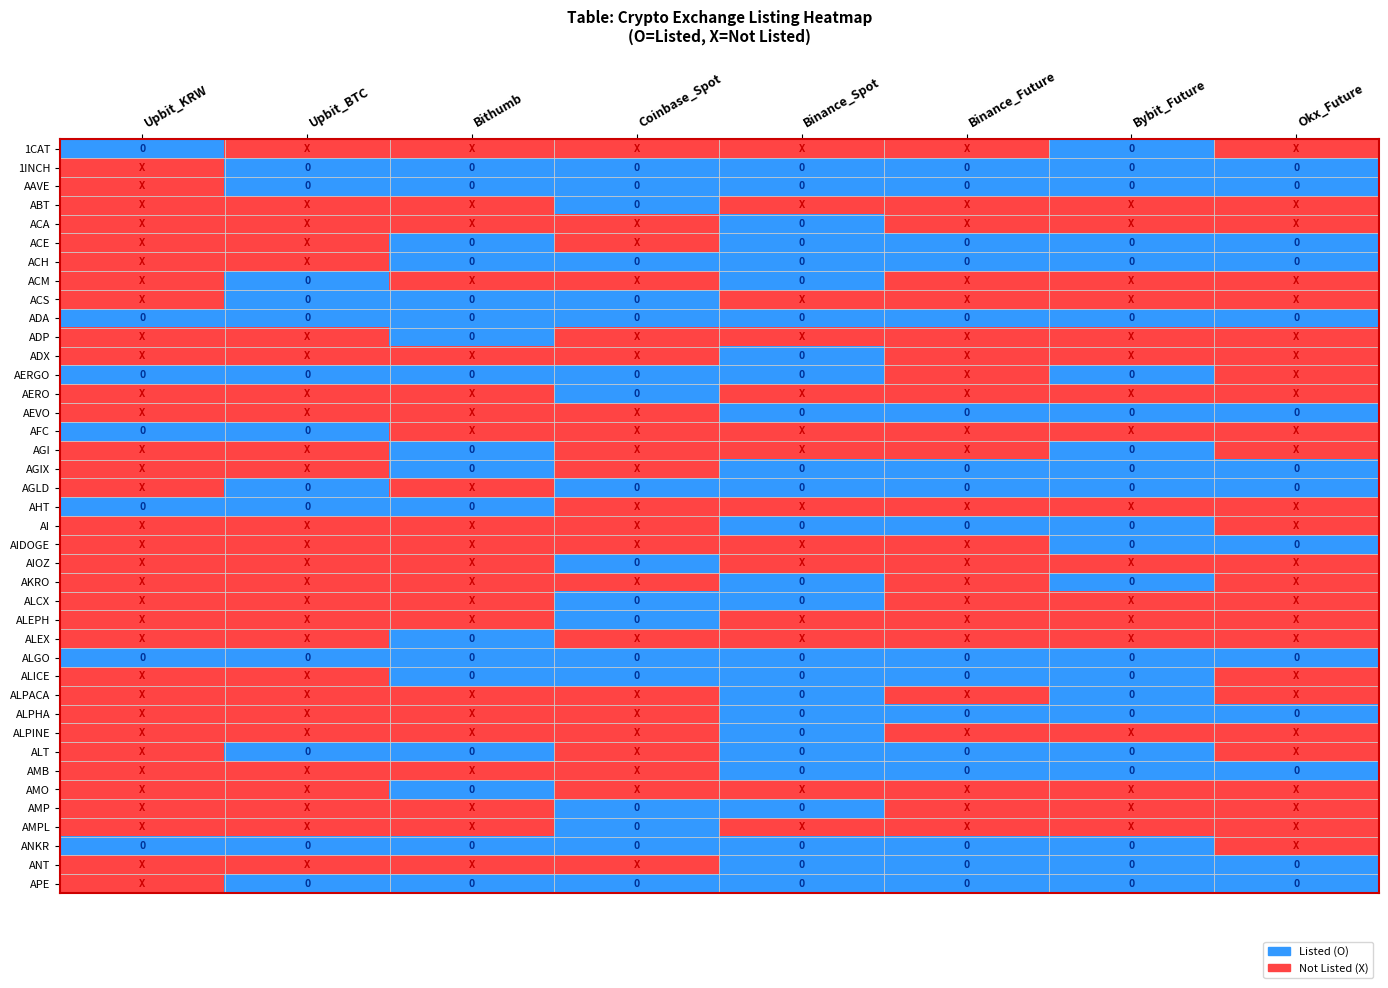

Reading right to left, what are all the values shown in this chart?

1CAT: Okx_Future=-1	Bybit_Future=1	Binance_Future=-1	Binance_Spot=-1	Coinbase_Spot=-1	Bithumb=-1	Upbit_BTC=-1	Upbit_KRW=1
1INCH: Okx_Future=1	Bybit_Future=1	Binance_Future=1	Binance_Spot=1	Coinbase_Spot=1	Bithumb=1	Upbit_BTC=1	Upbit_KRW=-1
AAVE: Okx_Future=1	Bybit_Future=1	Binance_Future=1	Binance_Spot=1	Coinbase_Spot=1	Bithumb=1	Upbit_BTC=1	Upbit_KRW=-1
ABT: Okx_Future=-1	Bybit_Future=-1	Binance_Future=-1	Binance_Spot=-1	Coinbase_Spot=1	Bithumb=-1	Upbit_BTC=-1	Upbit_KRW=-1
ACA: Okx_Future=-1	Bybit_Future=-1	Binance_Future=-1	Binance_Spot=1	Coinbase_Spot=-1	Bithumb=-1	Upbit_BTC=-1	Upbit_KRW=-1
ACE: Okx_Future=1	Bybit_Future=1	Binance_Future=1	Binance_Spot=1	Coinbase_Spot=-1	Bithumb=1	Upbit_BTC=-1	Upbit_KRW=-1
ACH: Okx_Future=1	Bybit_Future=1	Binance_Future=1	Binance_Spot=1	Coinbase_Spot=1	Bithumb=1	Upbit_BTC=-1	Upbit_KRW=-1
ACM: Okx_Future=-1	Bybit_Future=-1	Binance_Future=-1	Binance_Spot=1	Coinbase_Spot=-1	Bithumb=-1	Upbit_BTC=1	Upbit_KRW=-1
ACS: Okx_Future=-1	Bybit_Future=-1	Binance_Future=-1	Binance_Spot=-1	Coinbase_Spot=1	Bithumb=1	Upbit_BTC=1	Upbit_KRW=-1
ADA: Okx_Future=1	Bybit_Future=1	Binance_Future=1	Binance_Spot=1	Coinbase_Spot=1	Bithumb=1	Upbit_BTC=1	Upbit_KRW=1
ADP: Okx_Future=-1	Bybit_Future=-1	Binance_Future=-1	Binance_Spot=-1	Coinbase_Spot=-1	Bithumb=1	Upbit_BTC=-1	Upbit_KRW=-1
ADX: Okx_Future=-1	Bybit_Future=-1	Binance_Future=-1	Binance_Spot=1	Coinbase_Spot=-1	Bithumb=-1	Upbit_BTC=-1	Upbit_KRW=-1
AERGO: Okx_Future=-1	Bybit_Future=1	Binance_Future=-1	Binance_Spot=1	Coinbase_Spot=1	Bithumb=1	Upbit_BTC=1	Upbit_KRW=1
AERO: Okx_Future=-1	Bybit_Future=-1	Binance_Future=-1	Binance_Spot=-1	Coinbase_Spot=1	Bithumb=-1	Upbit_BTC=-1	Upbit_KRW=-1
AEVO: Okx_Future=1	Bybit_Future=1	Binance_Future=1	Binance_Spot=1	Coinbase_Spot=-1	Bithumb=-1	Upbit_BTC=-1	Upbit_KRW=-1
AFC: Okx_Future=-1	Bybit_Future=-1	Binance_Future=-1	Binance_Spot=-1	Coinbase_Spot=-1	Bithumb=-1	Upbit_BTC=1	Upbit_KRW=1
AGI: Okx_Future=-1	Bybit_Future=1	Binance_Future=-1	Binance_Spot=-1	Coinbase_Spot=-1	Bithumb=1	Upbit_BTC=-1	Upbit_KRW=-1
AGIX: Okx_Future=1	Bybit_Future=1	Binance_Future=1	Binance_Spot=1	Coinbase_Spot=-1	Bithumb=1	Upbit_BTC=-1	Upbit_KRW=-1
AGLD: Okx_Future=1	Bybit_Future=1	Binance_Future=1	Binance_Spot=1	Coinbase_Spot=1	Bithumb=-1	Upbit_BTC=1	Upbit_KRW=-1
AHT: Okx_Future=-1	Bybit_Future=-1	Binance_Future=-1	Binance_Spot=-1	Coinbase_Spot=-1	Bithumb=1	Upbit_BTC=1	Upbit_KRW=1
AI: Okx_Future=-1	Bybit_Future=1	Binance_Future=1	Binance_Spot=1	Coinbase_Spot=-1	Bithumb=-1	Upbit_BTC=-1	Upbit_KRW=-1
AIDOGE: Okx_Future=1	Bybit_Future=1	Binance_Future=-1	Binance_Spot=-1	Coinbase_Spot=-1	Bithumb=-1	Upbit_BTC=-1	Upbit_KRW=-1
AIOZ: Okx_Future=-1	Bybit_Future=-1	Binance_Future=-1	Binance_Spot=-1	Coinbase_Spot=1	Bithumb=-1	Upbit_BTC=-1	Upbit_KRW=-1
AKRO: Okx_Future=-1	Bybit_Future=1	Binance_Future=-1	Binance_Spot=1	Coinbase_Spot=-1	Bithumb=-1	Upbit_BTC=-1	Upbit_KRW=-1
ALCX: Okx_Future=-1	Bybit_Future=-1	Binance_Future=-1	Binance_Spot=1	Coinbase_Spot=1	Bithumb=-1	Upbit_BTC=-1	Upbit_KRW=-1
ALEPH: Okx_Future=-1	Bybit_Future=-1	Binance_Future=-1	Binance_Spot=-1	Coinbase_Spot=1	Bithumb=-1	Upbit_BTC=-1	Upbit_KRW=-1
ALEX: Okx_Future=-1	Bybit_Future=-1	Binance_Future=-1	Binance_Spot=-1	Coinbase_Spot=-1	Bithumb=1	Upbit_BTC=-1	Upbit_KRW=-1
ALGO: Okx_Future=1	Bybit_Future=1	Binance_Future=1	Binance_Spot=1	Coinbase_Spot=1	Bithumb=1	Upbit_BTC=1	Upbit_KRW=1
ALICE: Okx_Future=-1	Bybit_Future=1	Binance_Future=1	Binance_Spot=1	Coinbase_Spot=1	Bithumb=1	Upbit_BTC=-1	Upbit_KRW=-1
ALPACA: Okx_Future=-1	Bybit_Future=1	Binance_Future=-1	Binance_Spot=1	Coinbase_Spot=-1	Bithumb=-1	Upbit_BTC=-1	Upbit_KRW=-1
ALPHA: Okx_Future=1	Bybit_Future=1	Binance_Future=1	Binance_Spot=1	Coinbase_Spot=-1	Bithumb=-1	Upbit_BTC=-1	Upbit_KRW=-1
ALPINE: Okx_Future=-1	Bybit_Future=-1	Binance_Future=-1	Binance_Spot=1	Coinbase_Spot=-1	Bithumb=-1	Upbit_BTC=-1	Upbit_KRW=-1
ALT: Okx_Future=-1	Bybit_Future=1	Binance_Future=1	Binance_Spot=1	Coinbase_Spot=-1	Bithumb=1	Upbit_BTC=1	Upbit_KRW=-1
AMB: Okx_Future=1	Bybit_Future=1	Binance_Future=1	Binance_Spot=1	Coinbase_Spot=-1	Bithumb=-1	Upbit_BTC=-1	Upbit_KRW=-1
AMO: Okx_Future=-1	Bybit_Future=-1	Binance_Future=-1	Binance_Spot=-1	Coinbase_Spot=-1	Bithumb=1	Upbit_BTC=-1	Upbit_KRW=-1
AMP: Okx_Future=-1	Bybit_Future=-1	Binance_Future=-1	Binance_Spot=1	Coinbase_Spot=1	Bithumb=-1	Upbit_BTC=-1	Upbit_KRW=-1
AMPL: Okx_Future=-1	Bybit_Future=-1	Binance_Future=-1	Binance_Spot=-1	Coinbase_Spot=1	Bithumb=-1	Upbit_BTC=-1	Upbit_KRW=-1
ANKR: Okx_Future=-1	Bybit_Future=1	Binance_Future=1	Binance_Spot=1	Coinbase_Spot=1	Bithumb=1	Upbit_BTC=1	Upbit_KRW=1
ANT: Okx_Future=1	Bybit_Future=1	Binance_Future=1	Binance_Spot=1	Coinbase_Spot=-1	Bithumb=-1	Upbit_BTC=-1	Upbit_KRW=-1
APE: Okx_Future=1	Bybit_Future=1	Binance_Future=1	Binance_Spot=1	Coinbase_Spot=1	Bithumb=1	Upbit_BTC=1	Upbit_KRW=-1